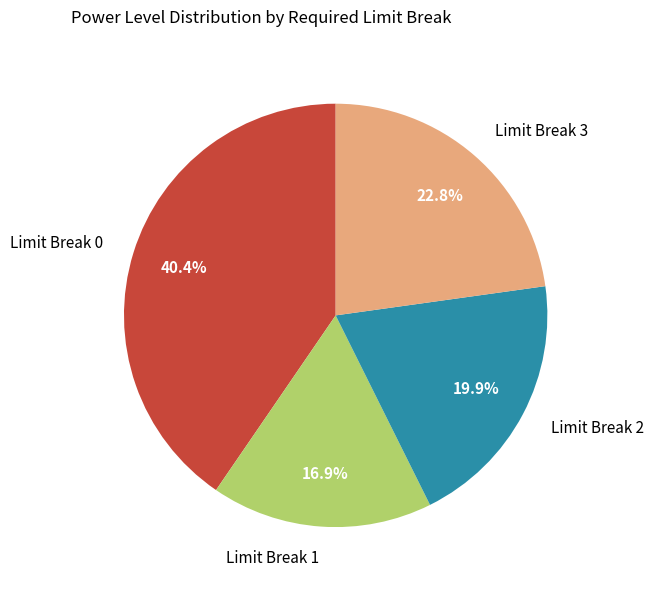

Does any single category account for the majority?

No